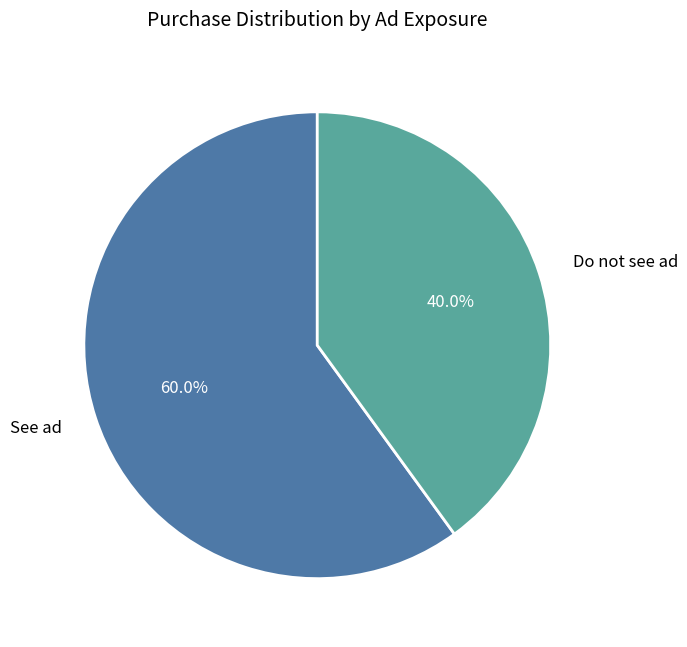

Is it true that See ad is 50% of the pie?

False